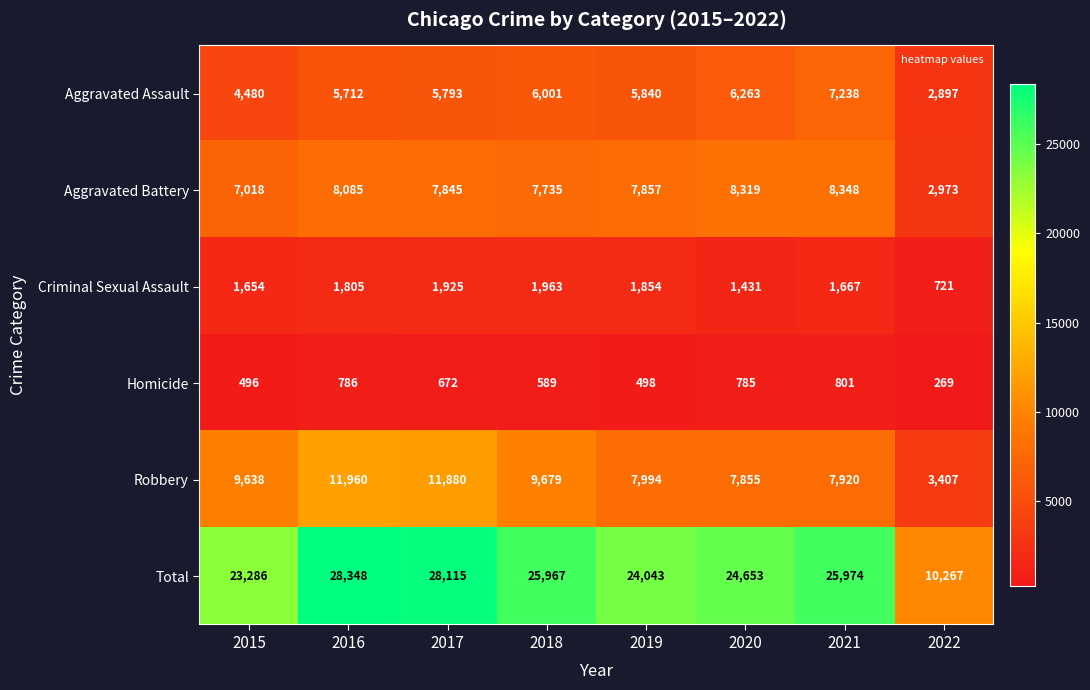

Which series has the largest total across all categories?

Total